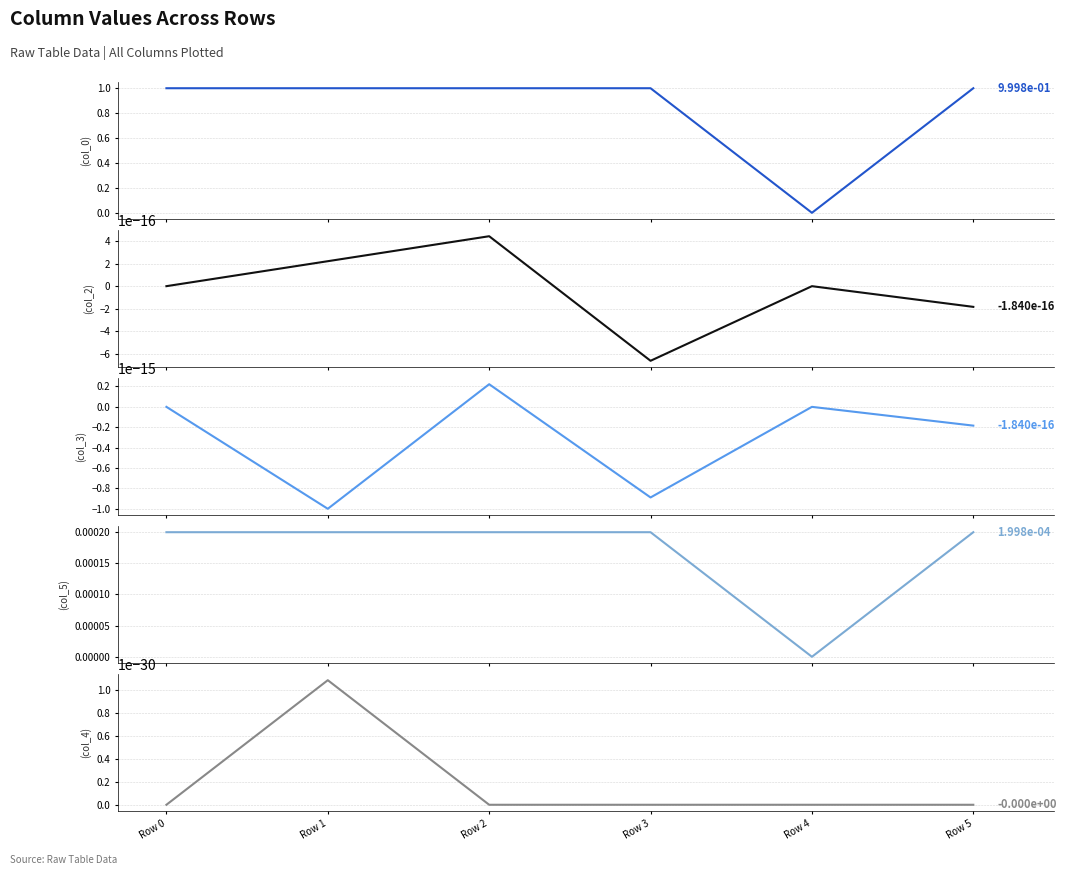

How many lines are shown in the chart?

5